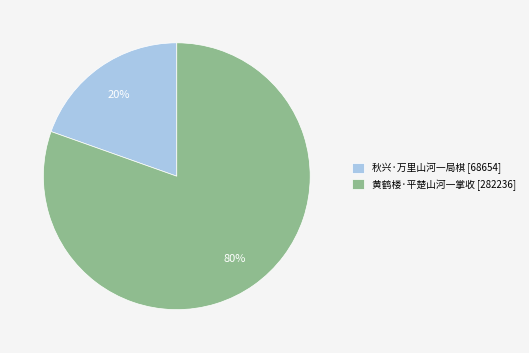

To the nearest percent, what is the average slice percentage?

50%